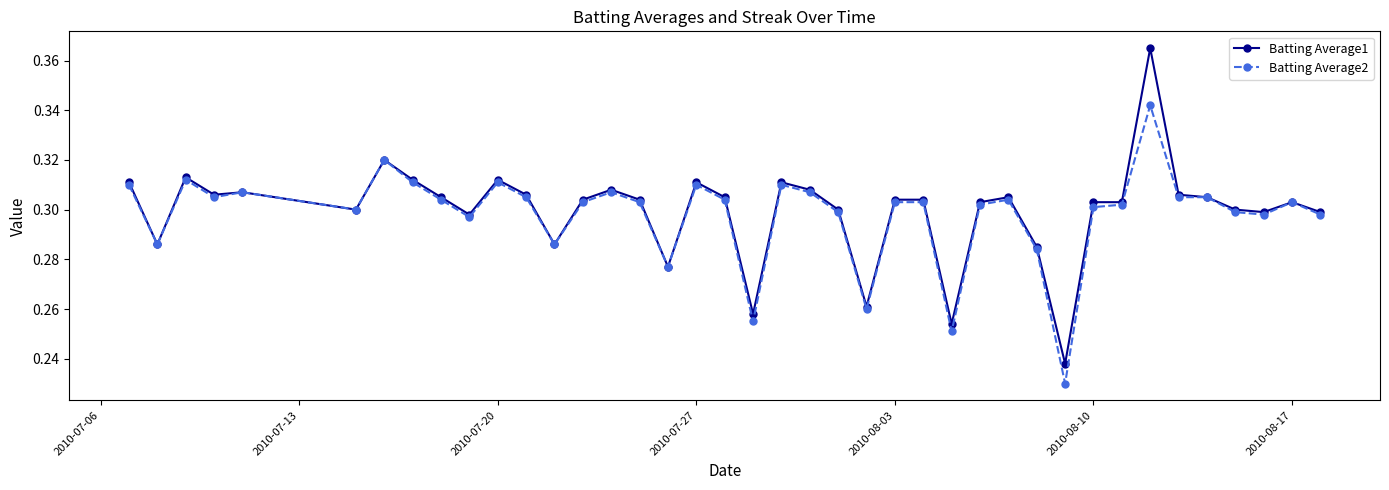

List the series in order of their overall mean, lowest first.

Batting Average2, Batting Average1